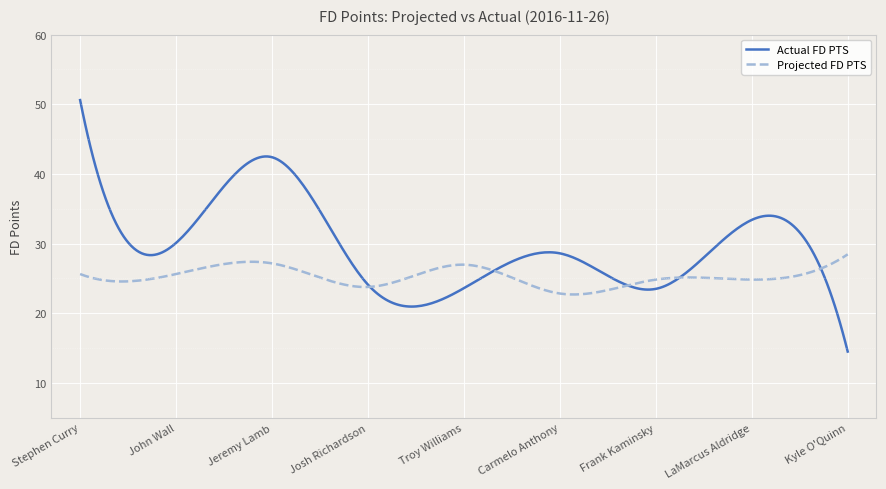

True or false: Projected FD PTS has more than 1 interior local peaks.

True